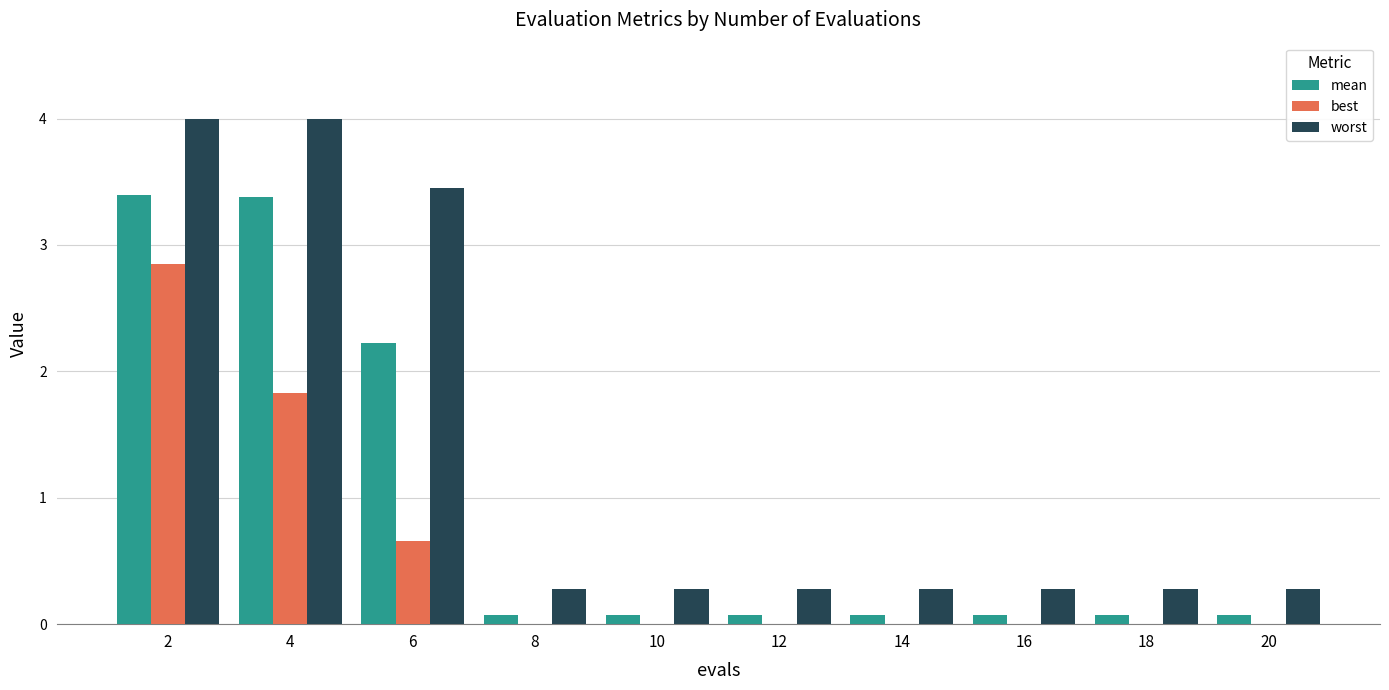

At which label is best closest to 1?

6